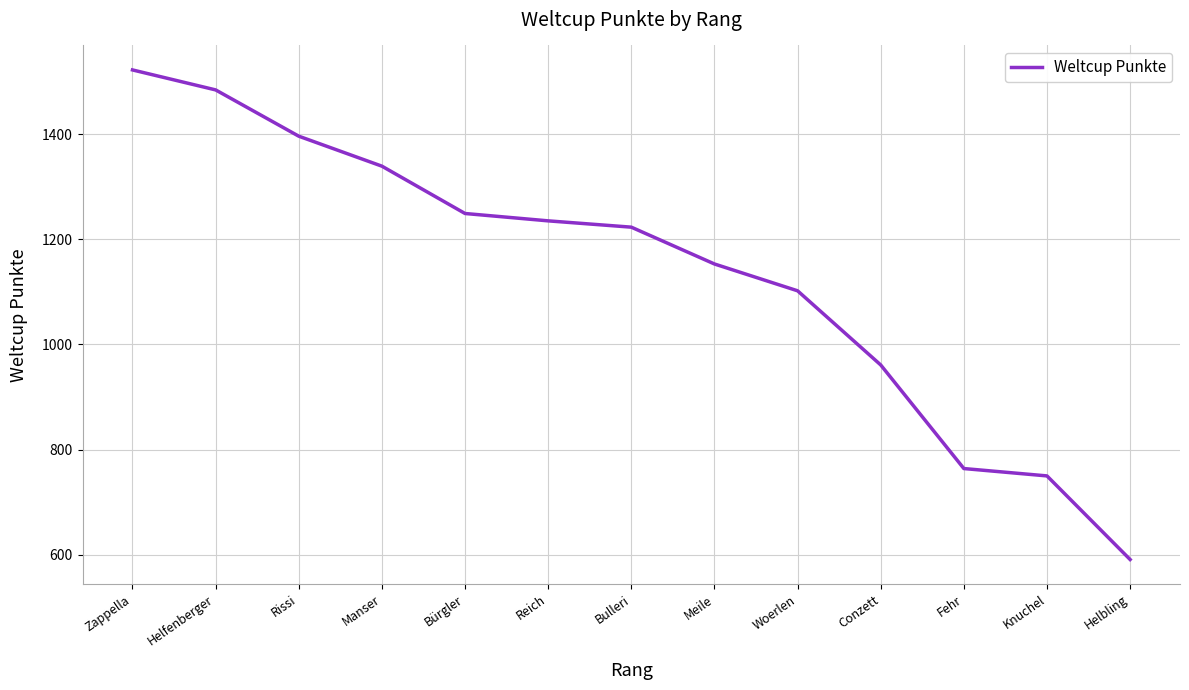

Does the chart display data point markers on the line(s)?

No